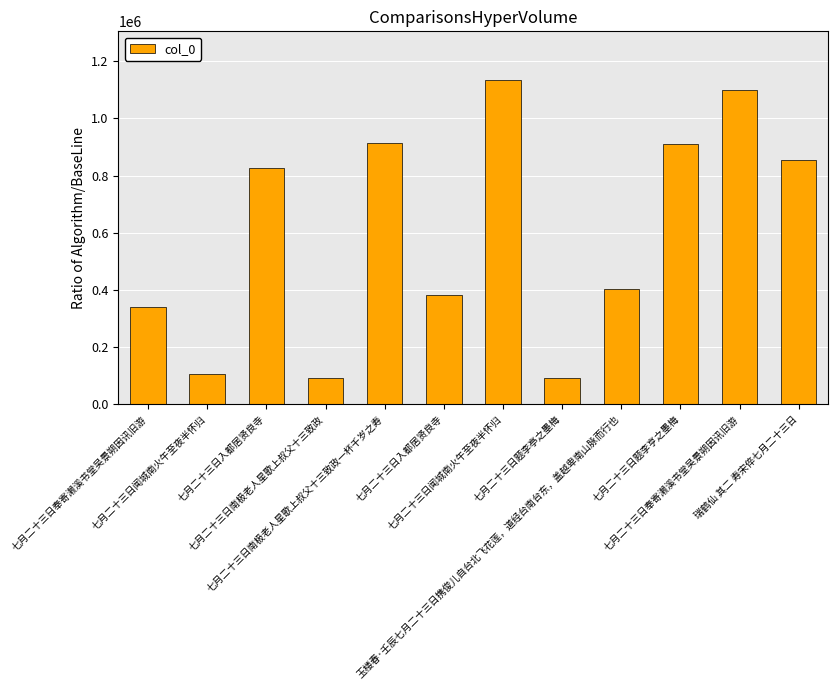

What is the difference between the maximum and minimum values?

1041837